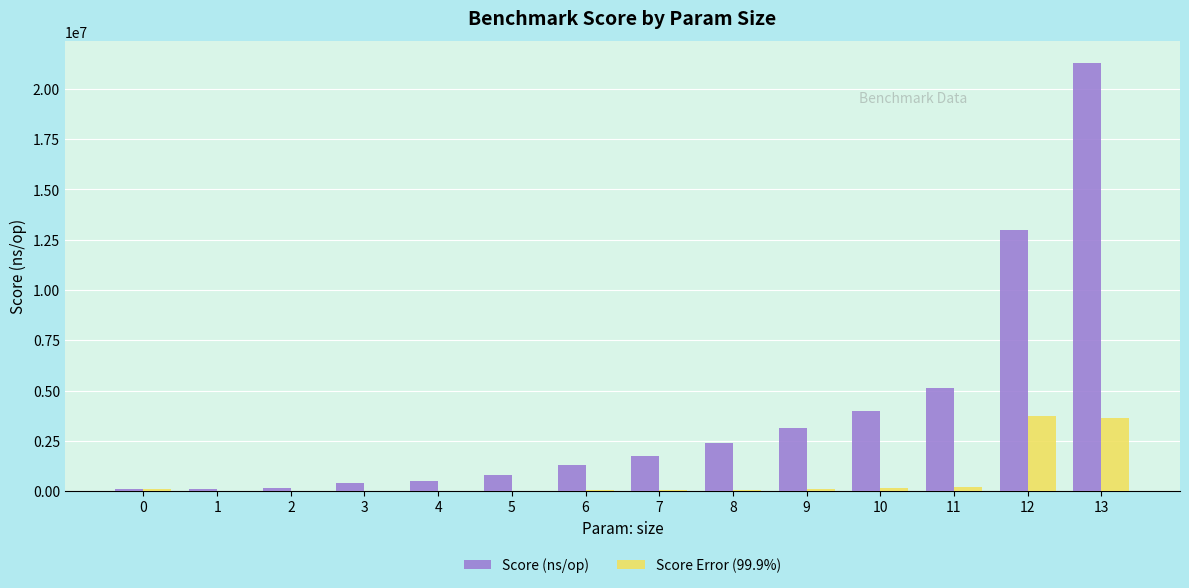

Which series has the widest spread of values?

Score (ns/op)